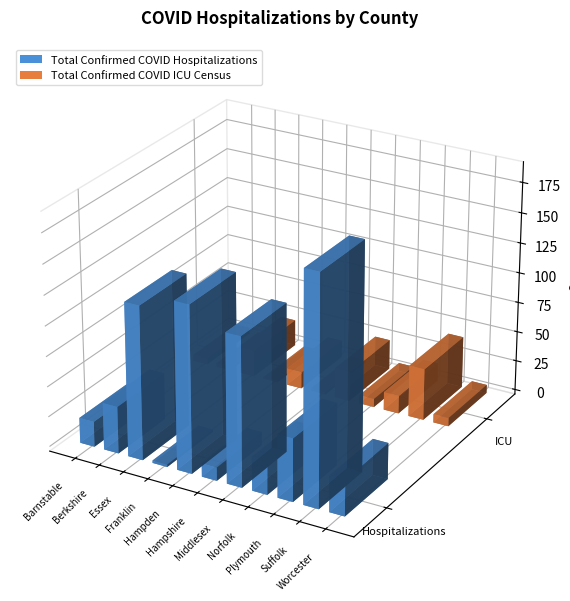

What is the difference between the Total Confirmed COVID ICU Census values at Barnstable and Hampshire?

3